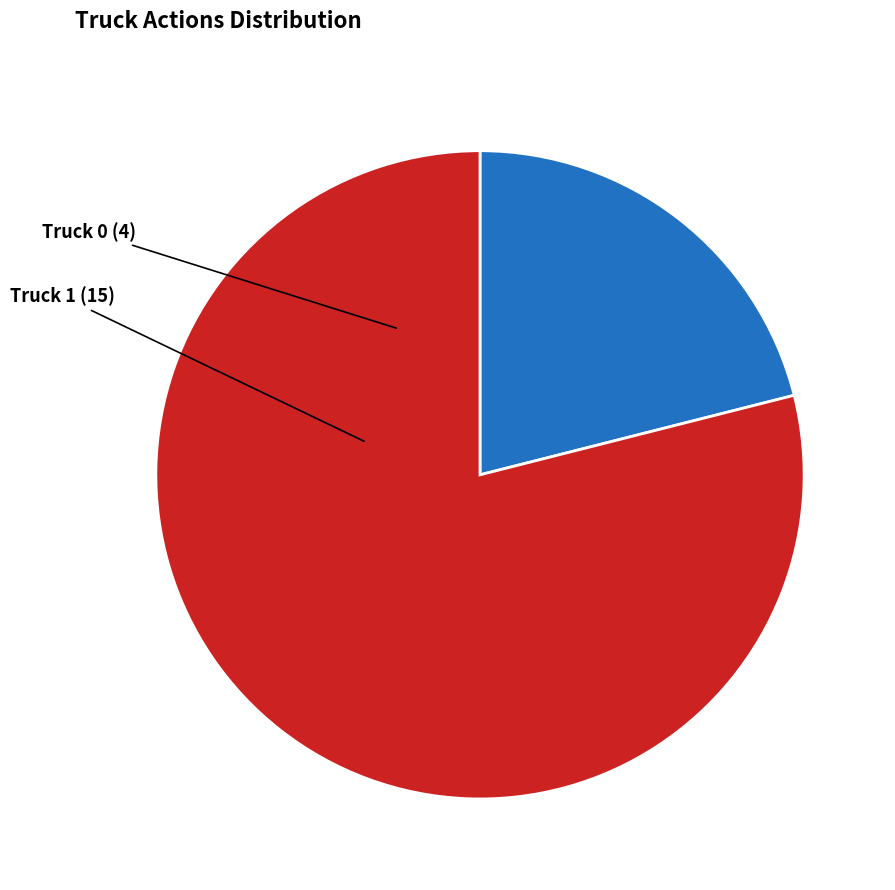

Approximately how many times larger is the value at Truck 0 compared to Truck 1?

0.3